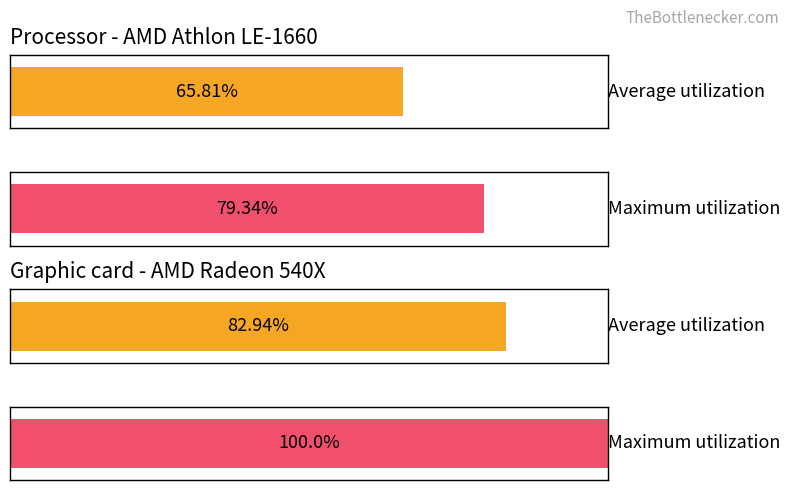

What are all the series names shown in the legend?

Average utilization, Maximum utilization